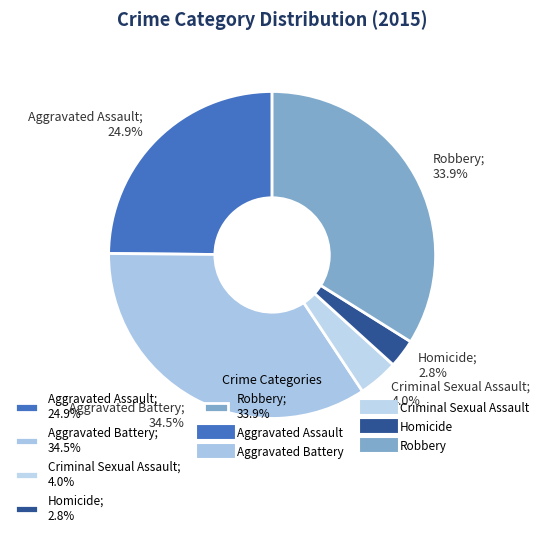

Approximately how many times larger is the value at Aggravated Assault; 24.9% compared to Robbery; 33.9%?

0.7